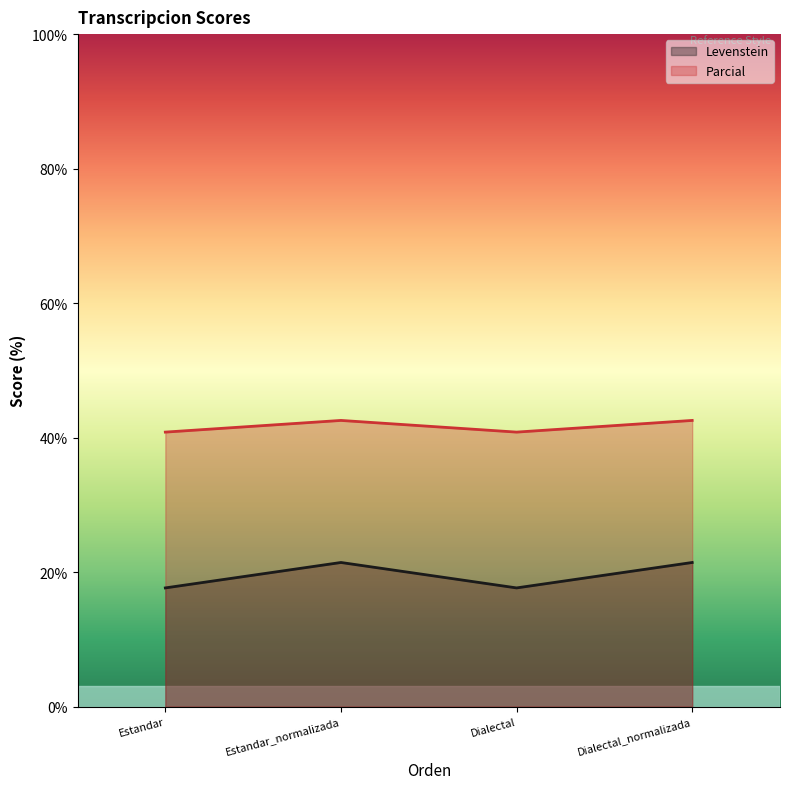

Which series has the largest range (max minus min)?

Levenstein